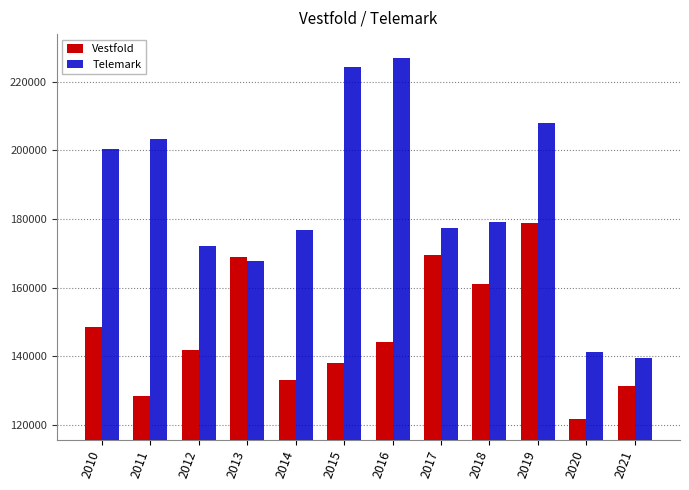

Which series has the largest total across all categories?

Telemark